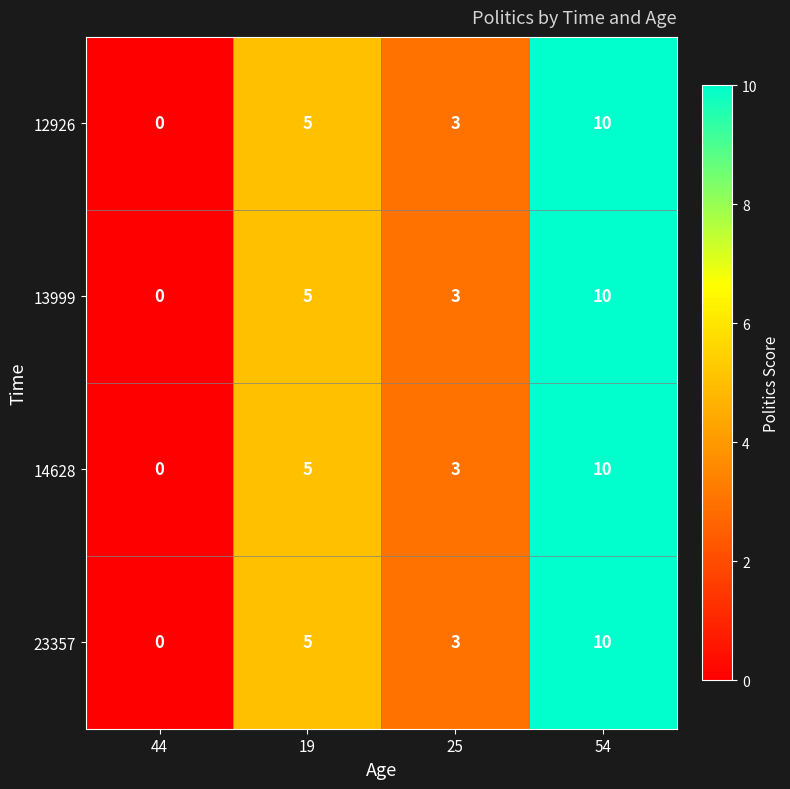

Is the value of 12926 at 44 greater than the value of 23357 at 25?

No